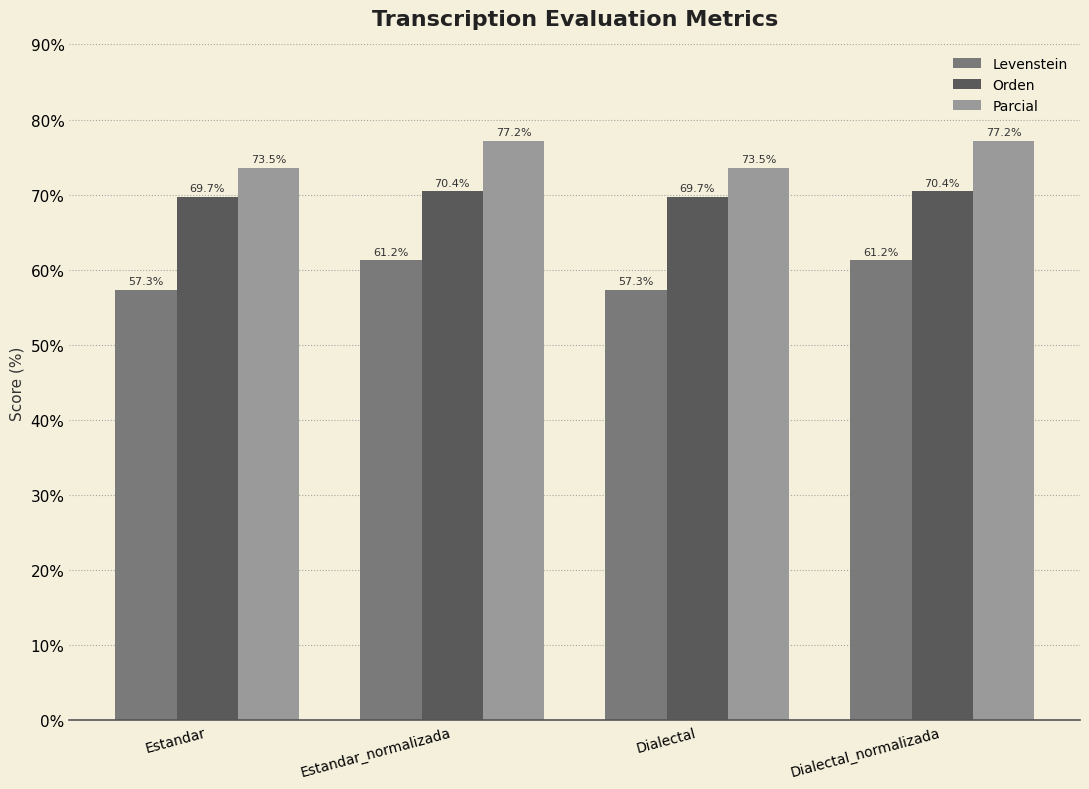

Rank the series by their maximum value, from highest to lowest.

Parcial, Orden, Levenstein